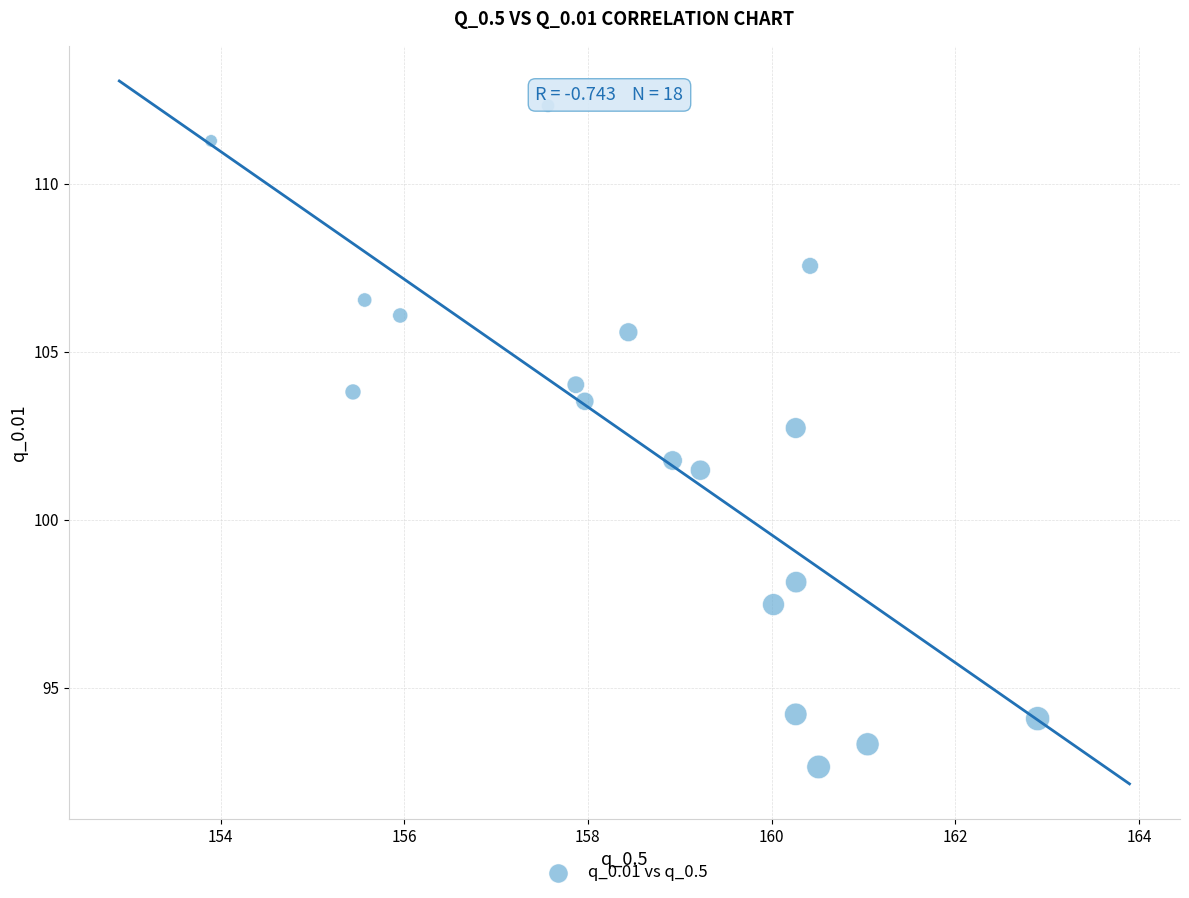

What Y value in the scatter plot is closest to 102?

101.8